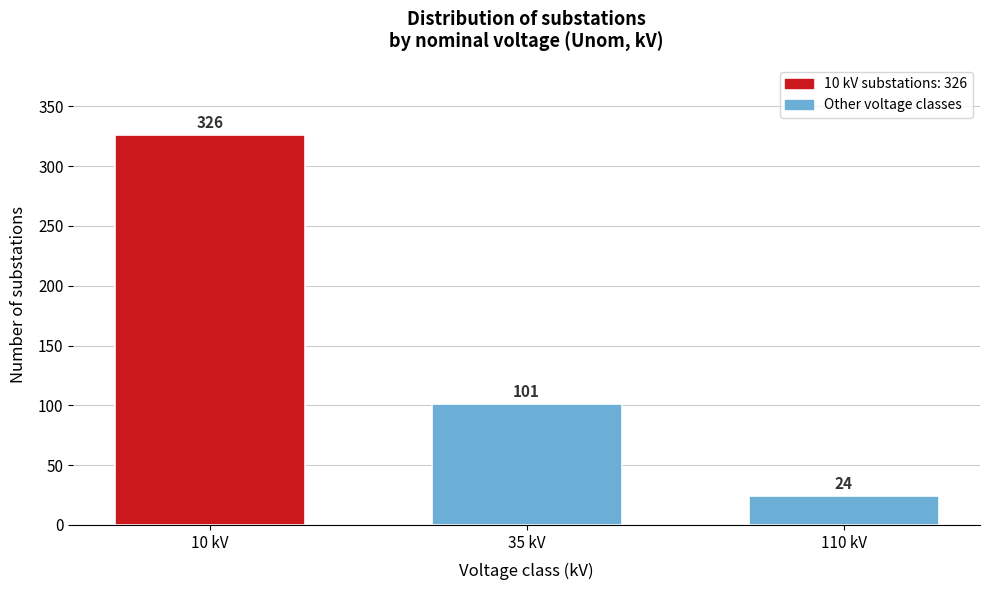

Reading left to right, what are all the values shown in this chart?

326	101	24